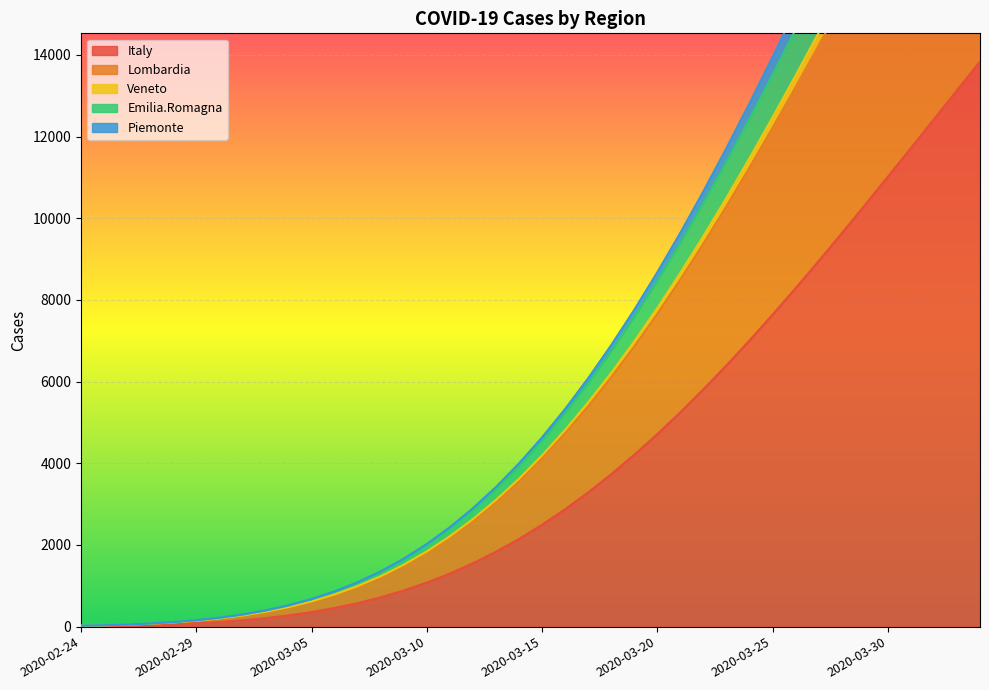

Where does the Piemonte series first go above 4194?

2020-03-15